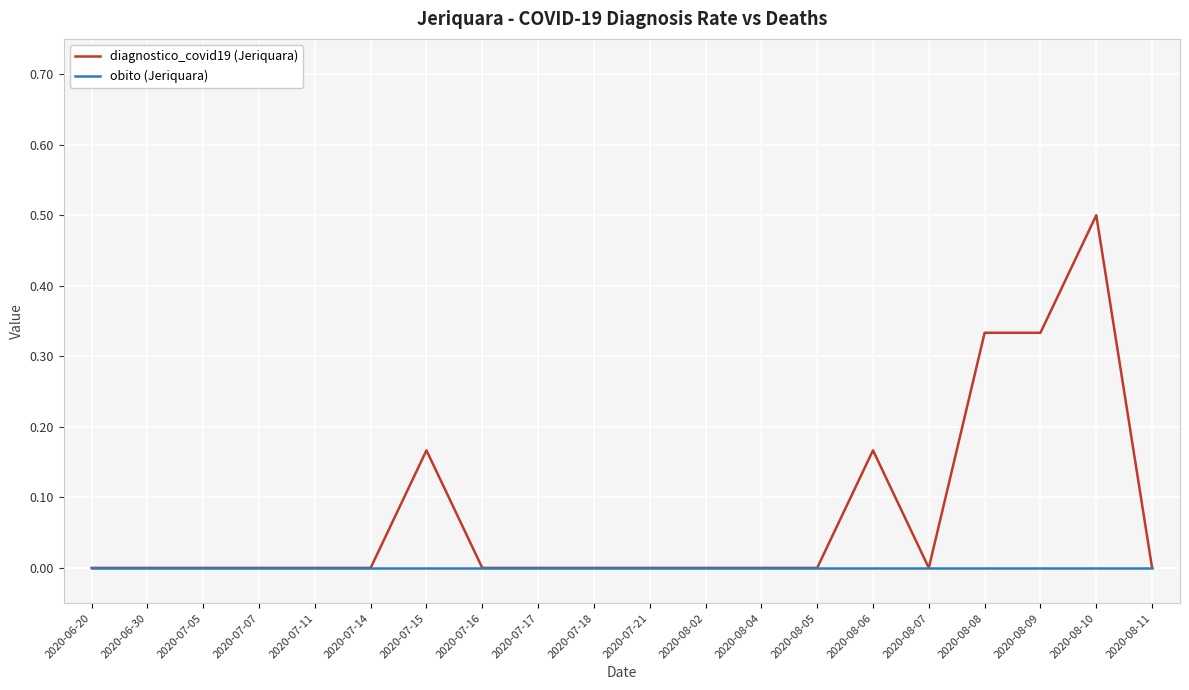

What position from the right is 2020-08-09?

3